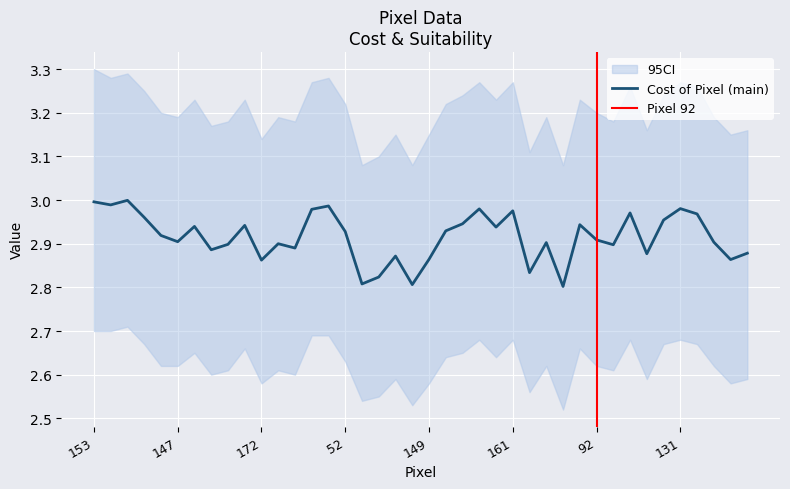

True or false: Cost of Pixel (main) has a value of 2.9 at 147.

True